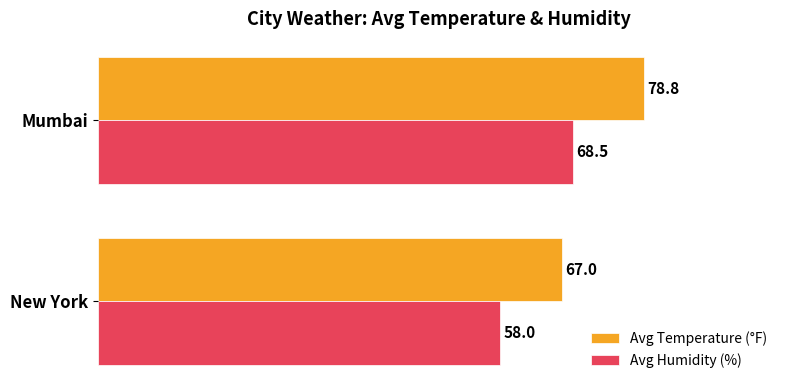

Rank the categories by Avg Humidity (%) value from lowest to highest.

New York, Mumbai